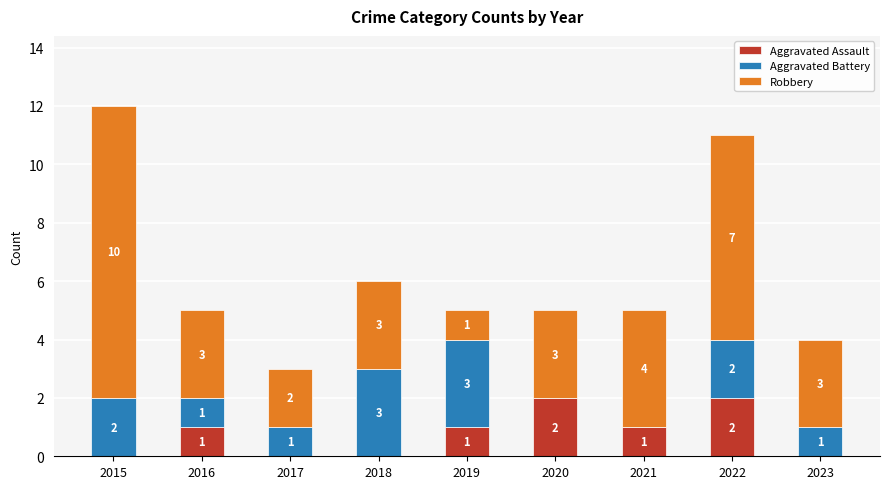

What is the maximum value for Aggravated Assault?

2